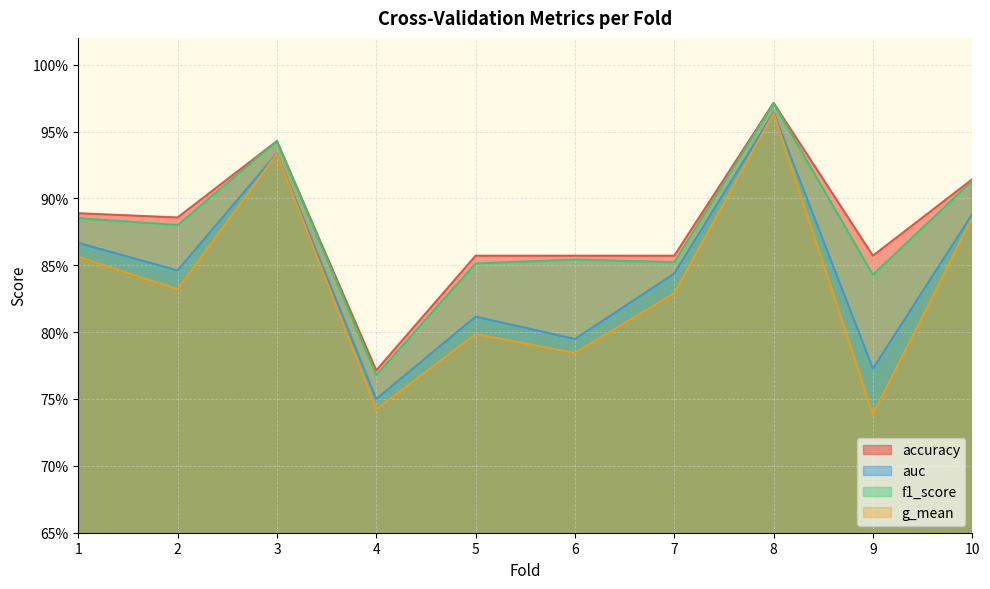

What is the sum of all accuracy values?

8.8